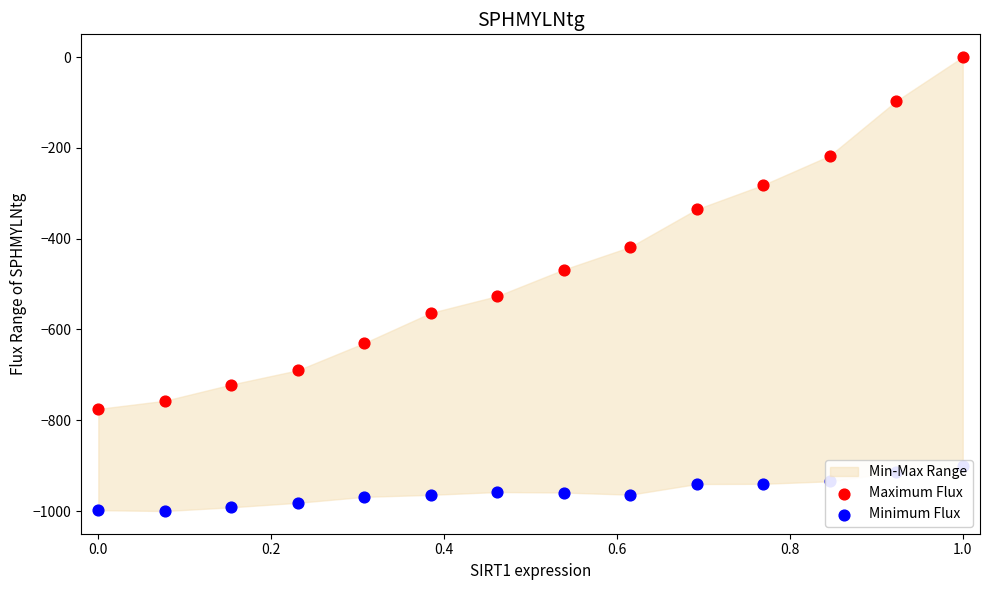

Which series has the largest Y range (max minus min)?

Maximum Flux